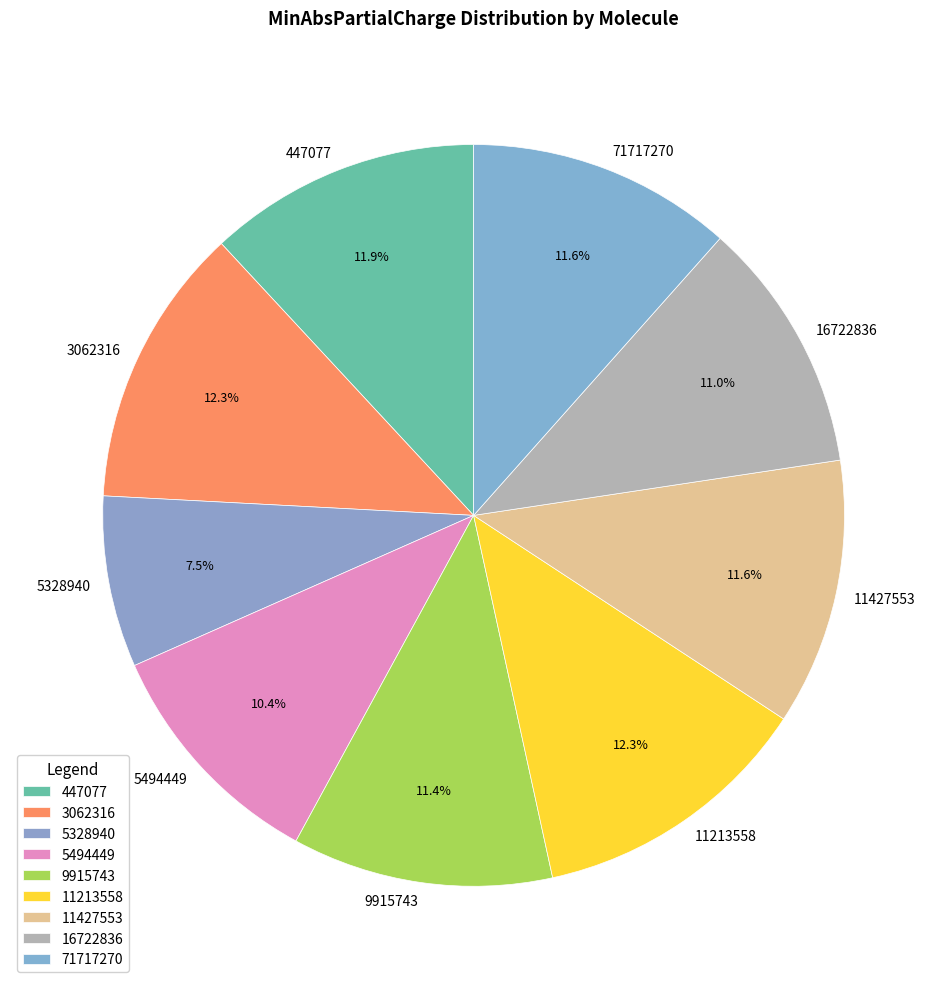

Does 16722836 account for over 50% of the chart?

No